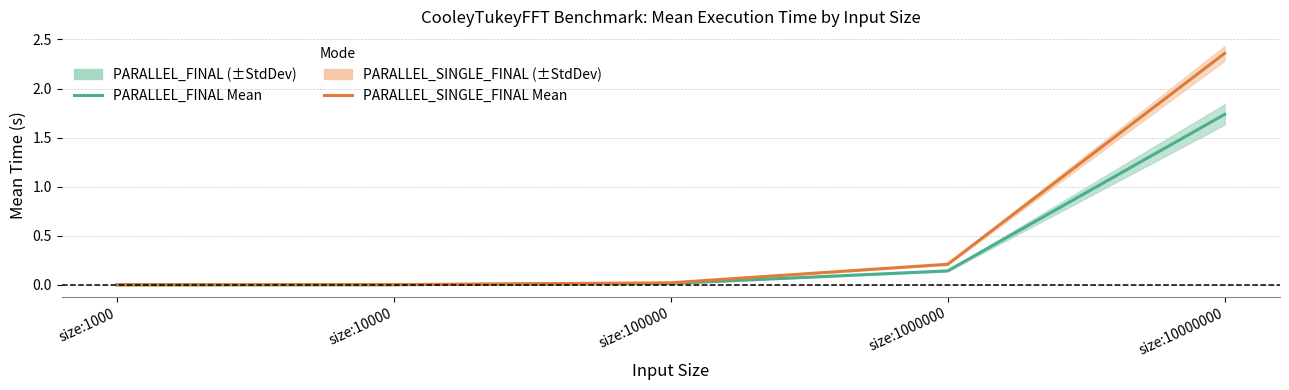

How many lines are shown in the chart?

2